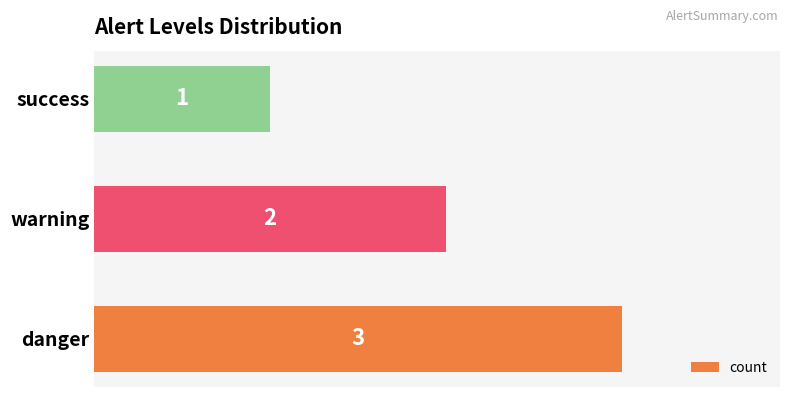

What is the greatest value displayed?

3